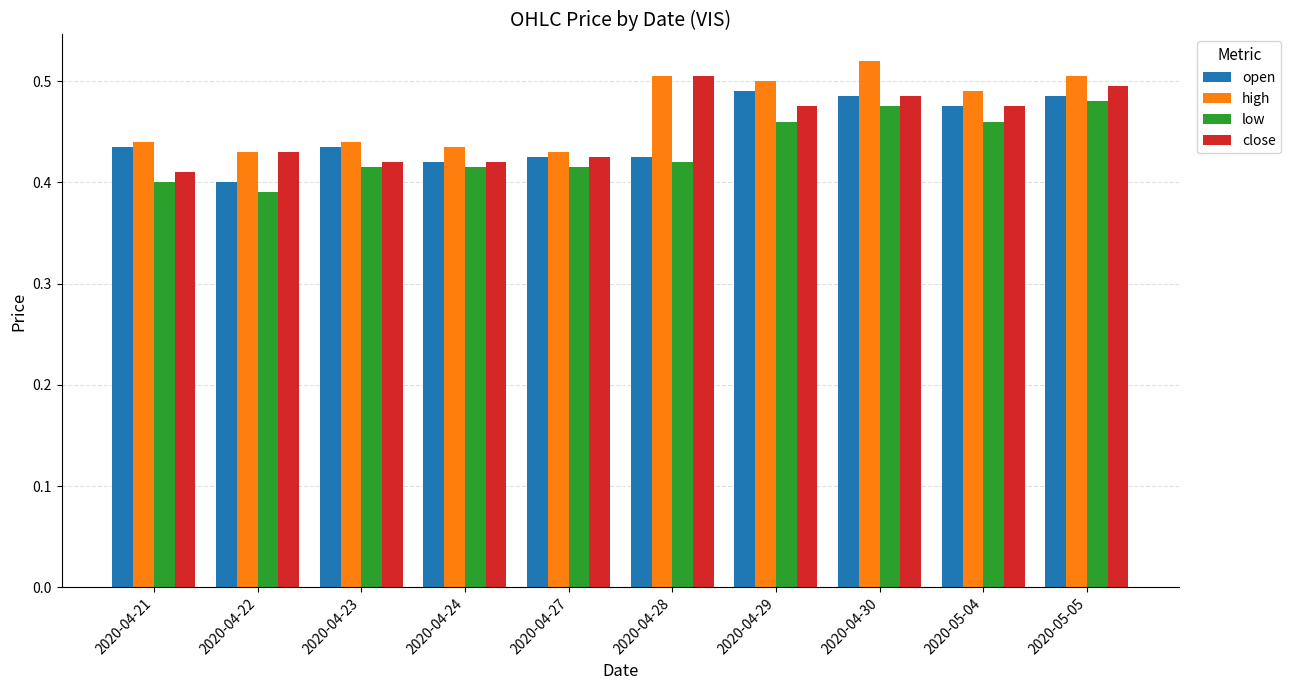

Which series changed the most between 2020-04-21 and 2020-05-04?

close